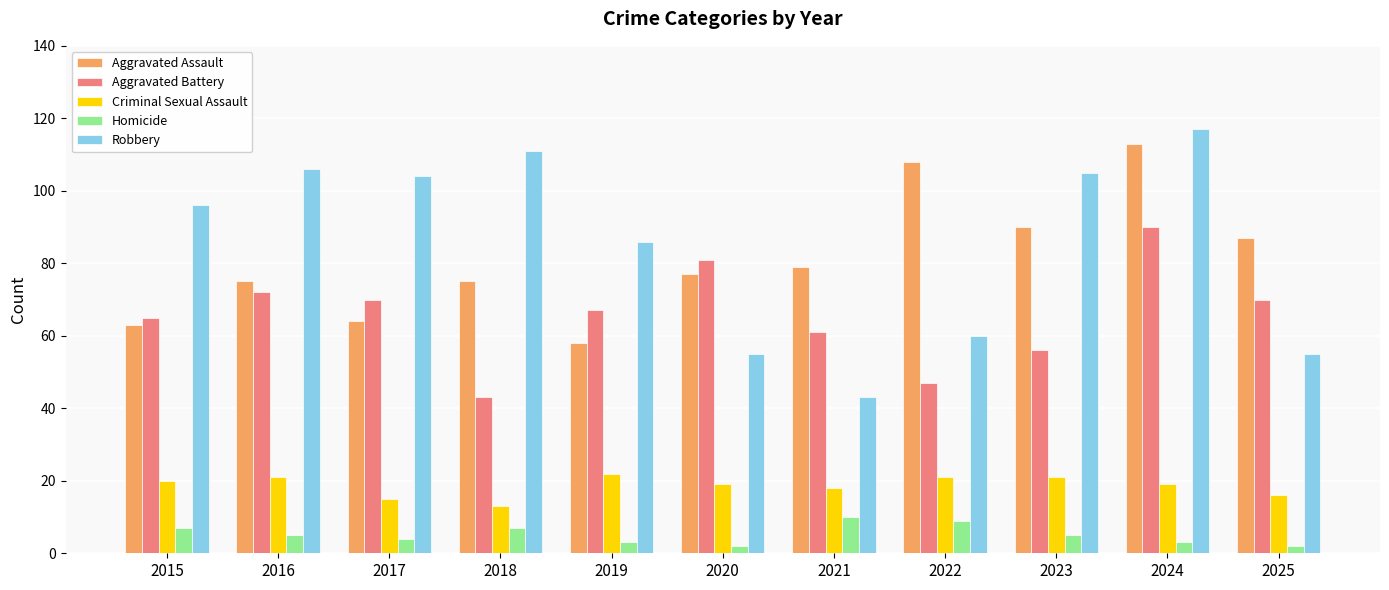

What is the minimum value for Criminal Sexual Assault?

13